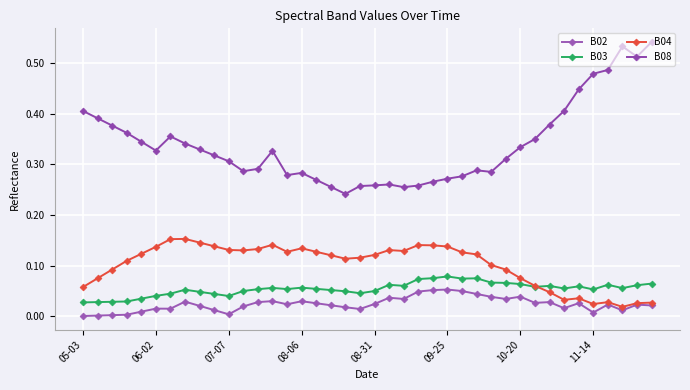

Which series has the largest range (max minus min)?

B08